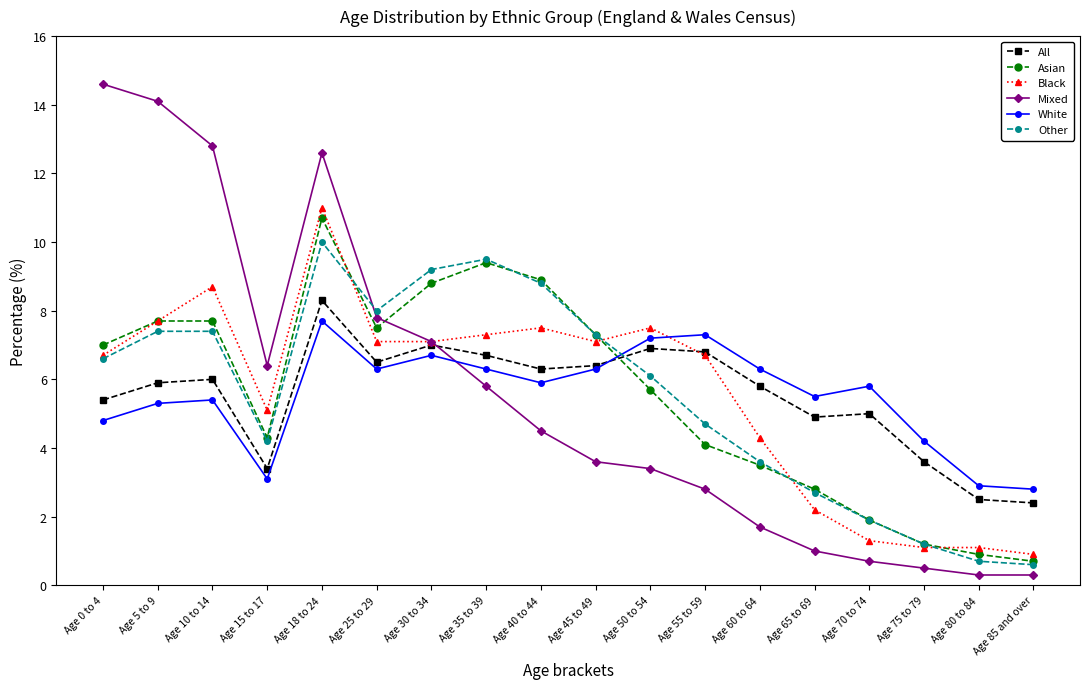

Reading left to right, extract all data points from this chart.

All: 5.4	5.9	6.0	3.4	8.3	6.5	7.0	6.7	6.3	6.4	6.9	6.8	5.8	4.9	5.0	3.6	2.5	2.4
Asian: 7.0	7.7	7.7	4.3	10.7	7.5	8.8	9.4	8.9	7.3	5.7	4.1	3.5	2.8	1.9	1.2	0.9	0.7
Black: 6.7	7.7	8.7	5.1	11.0	7.1	7.1	7.3	7.5	7.1	7.5	6.7	4.3	2.2	1.3	1.1	1.1	0.9
Mixed: 14.6	14.1	12.8	6.4	12.6	7.8	7.1	5.8	4.5	3.6	3.4	2.8	1.7	1.0	0.7	0.5	0.3	0.3
White: 4.8	5.3	5.4	3.1	7.7	6.3	6.7	6.3	5.9	6.3	7.2	7.3	6.3	5.5	5.8	4.2	2.9	2.8
Other: 6.6	7.4	7.4	4.2	10.0	8.0	9.2	9.5	8.8	7.3	6.1	4.7	3.6	2.7	1.9	1.2	0.7	0.6